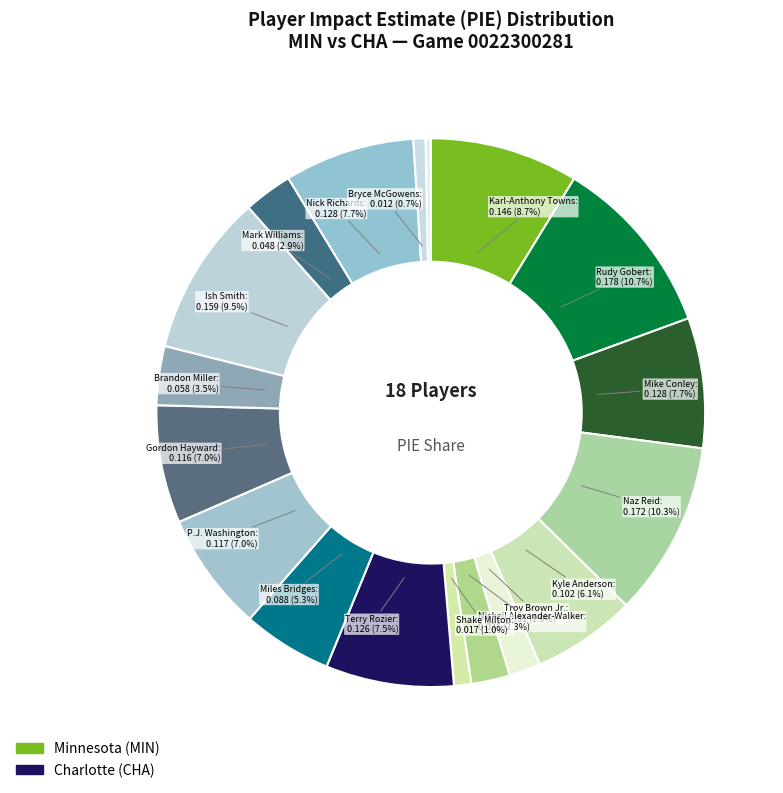

How many segments does this pie chart have?

18